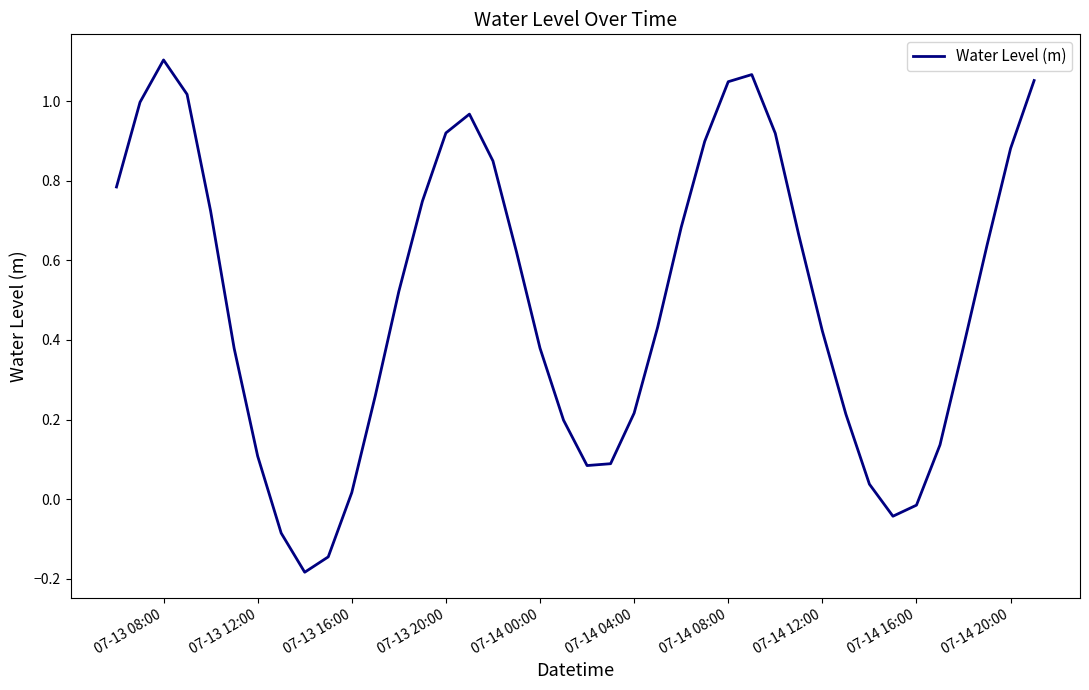

How many positive values are there?

35